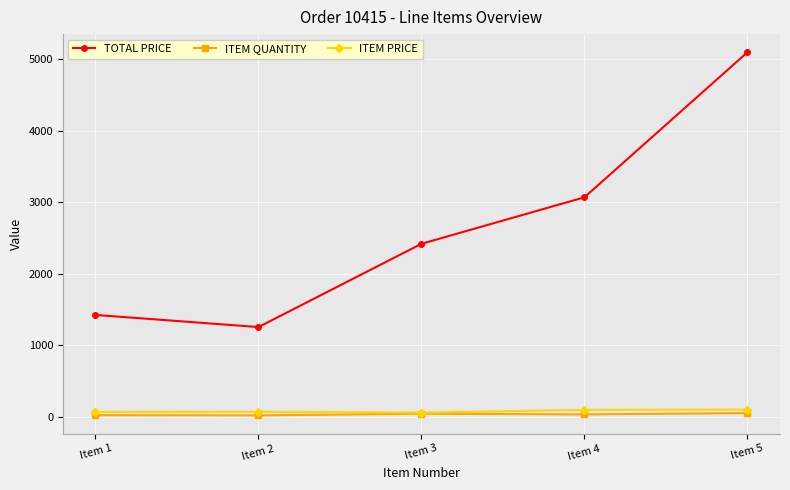

True or false: ITEM QUANTITY and TOTAL PRICE cross at least once.

False